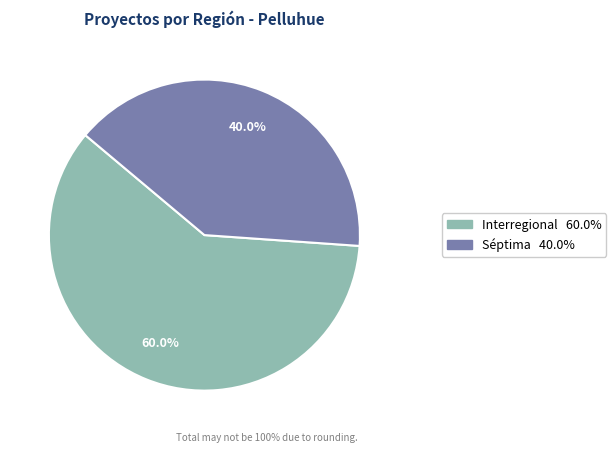

Is there a majority slice in this chart?

Yes